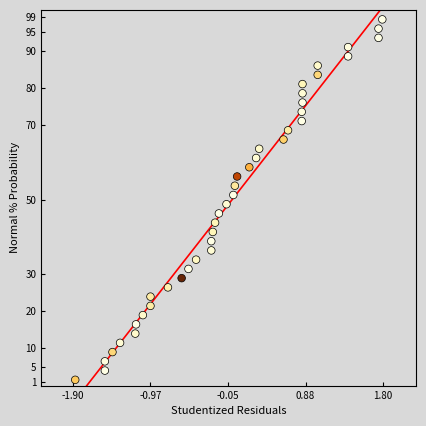

What is the range of X values (max minus min)?

3.7